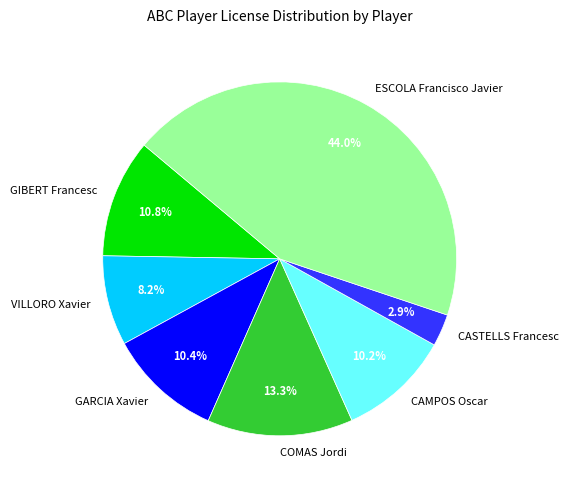

The ESCOLA Francisco Javier slice represents 44% of the pie. True or false?

True